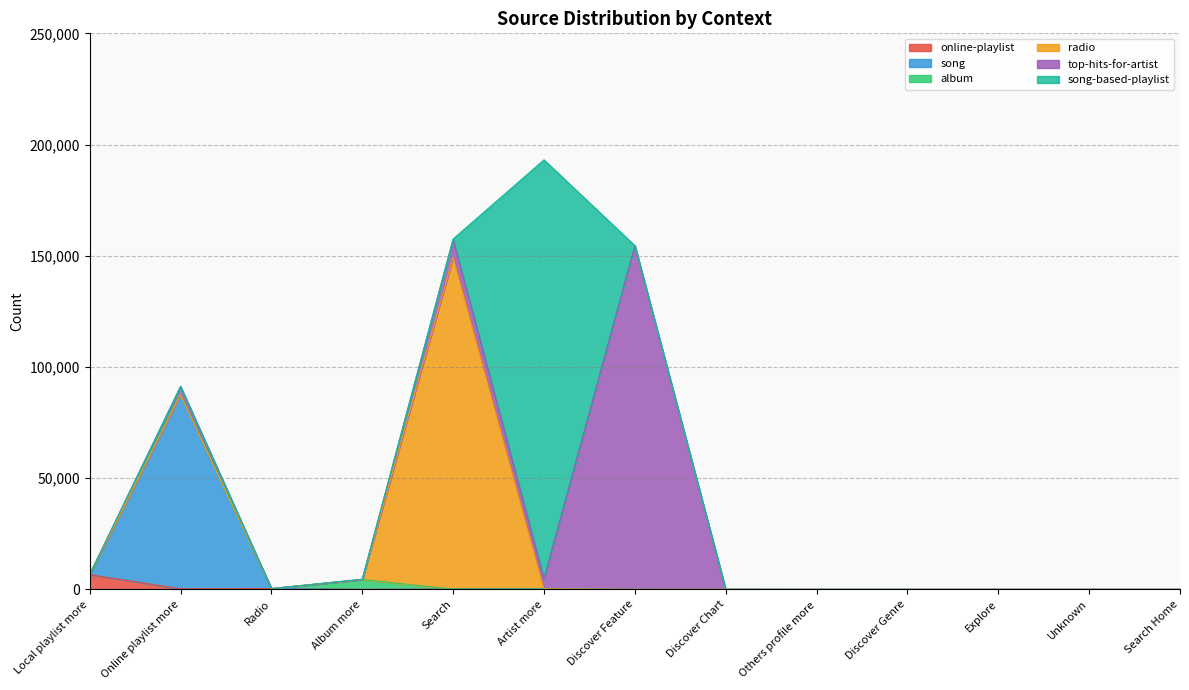

How many interior local peaks does the song series have?

1